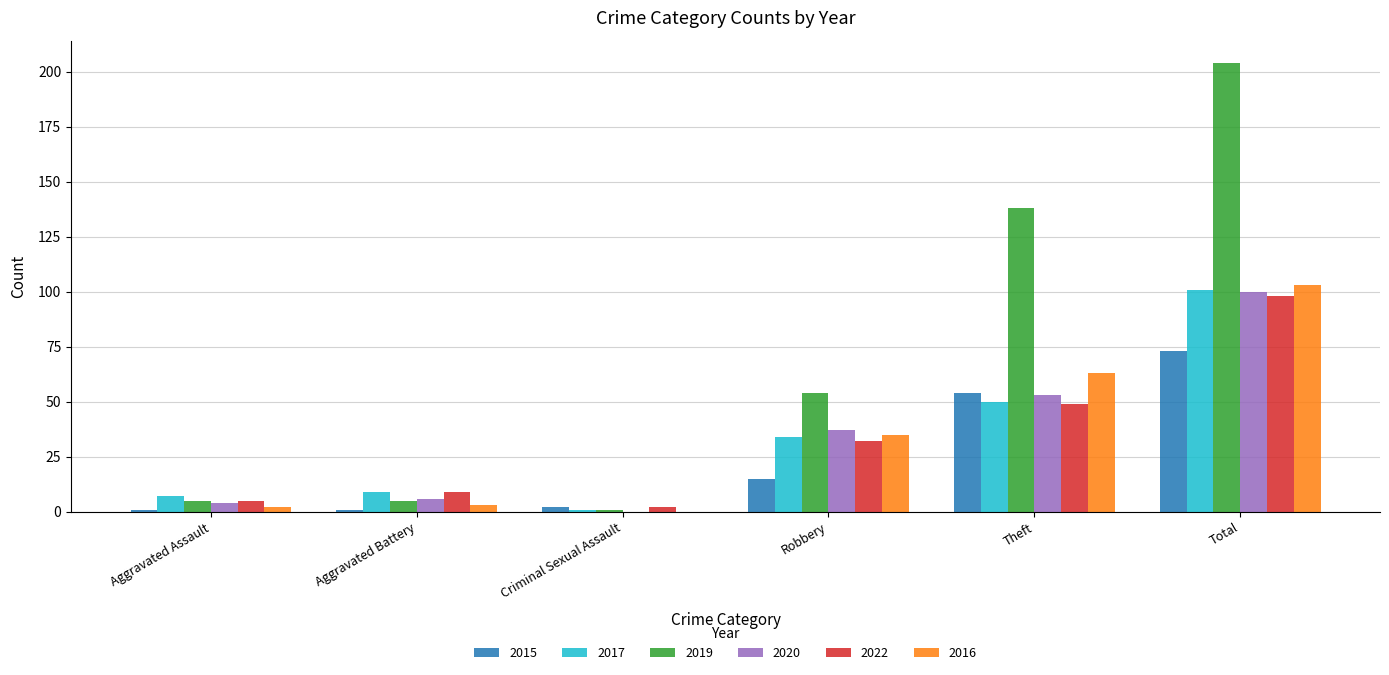

What is the total value across all series at Robbery?

207